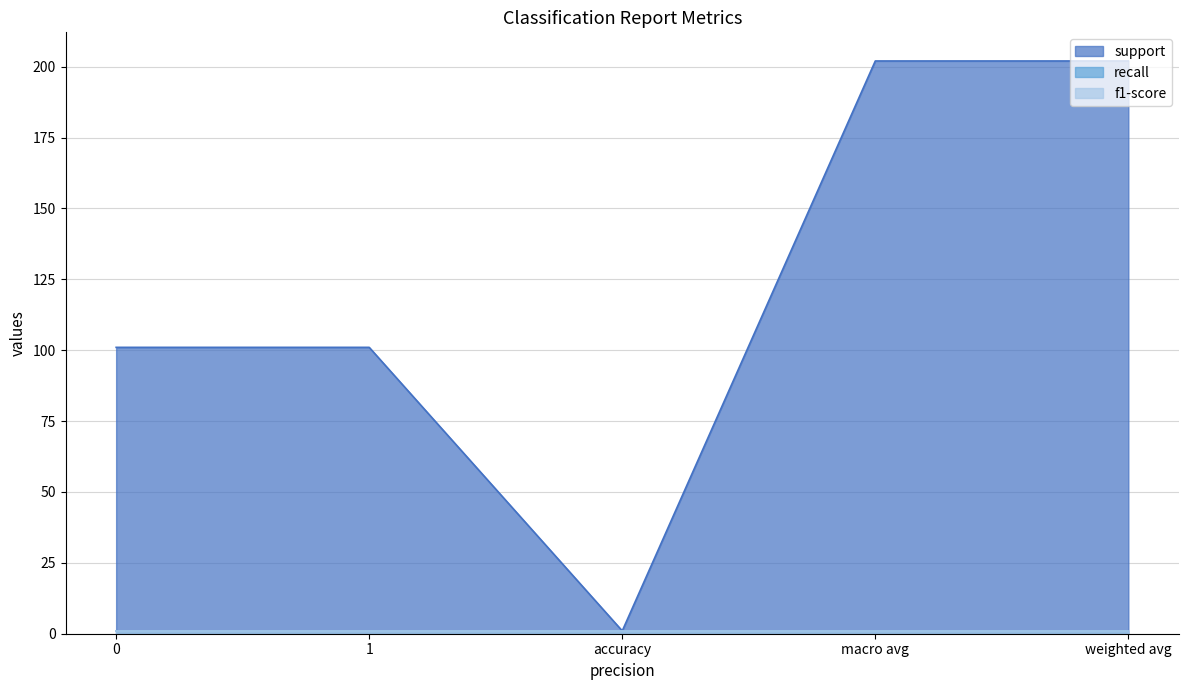

True or false: support has a value of 0 at accuracy.

False